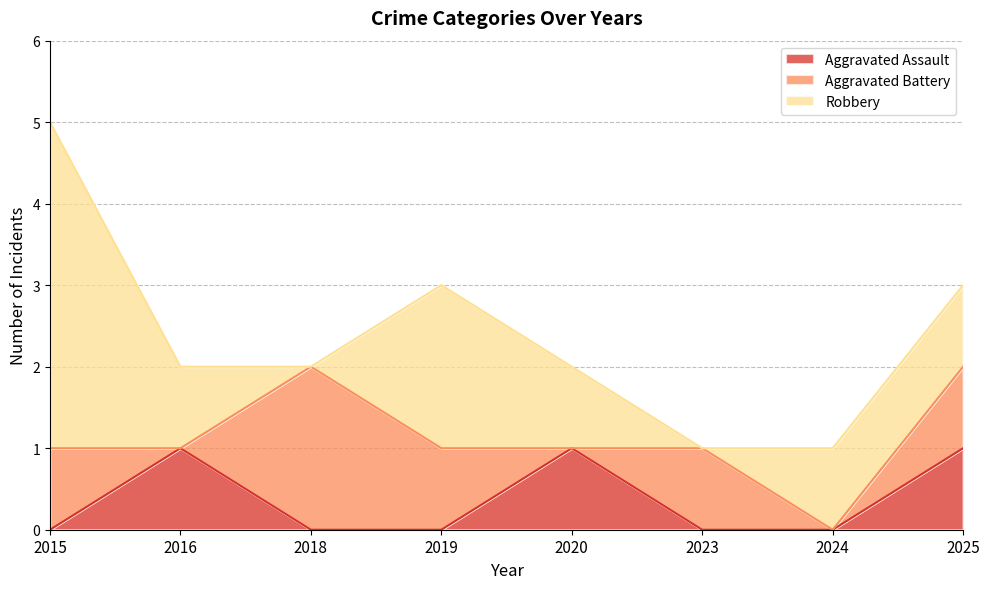

Is the value of Robbery at 2016 greater than the value of Aggravated Assault at 2023?

Yes